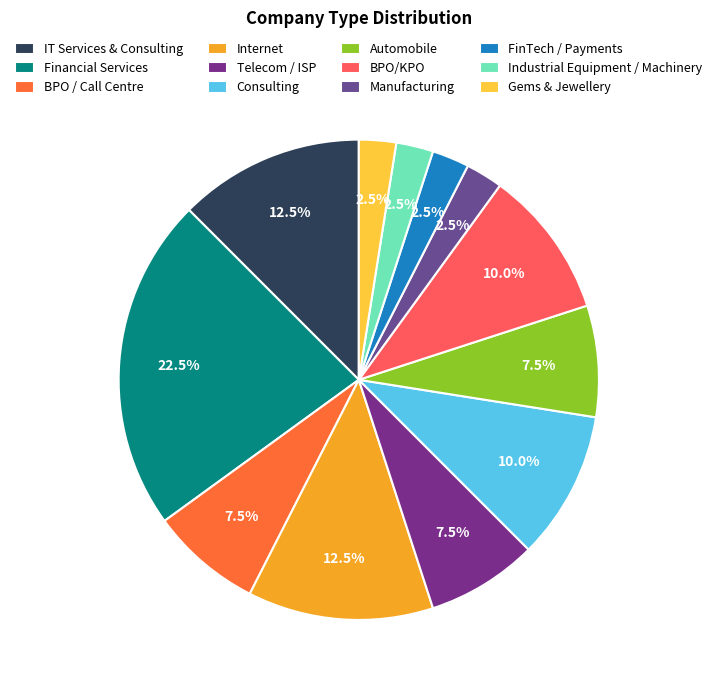

What is the ratio of the value at Gems & Jewellery to the value at Financial Services?

0.1